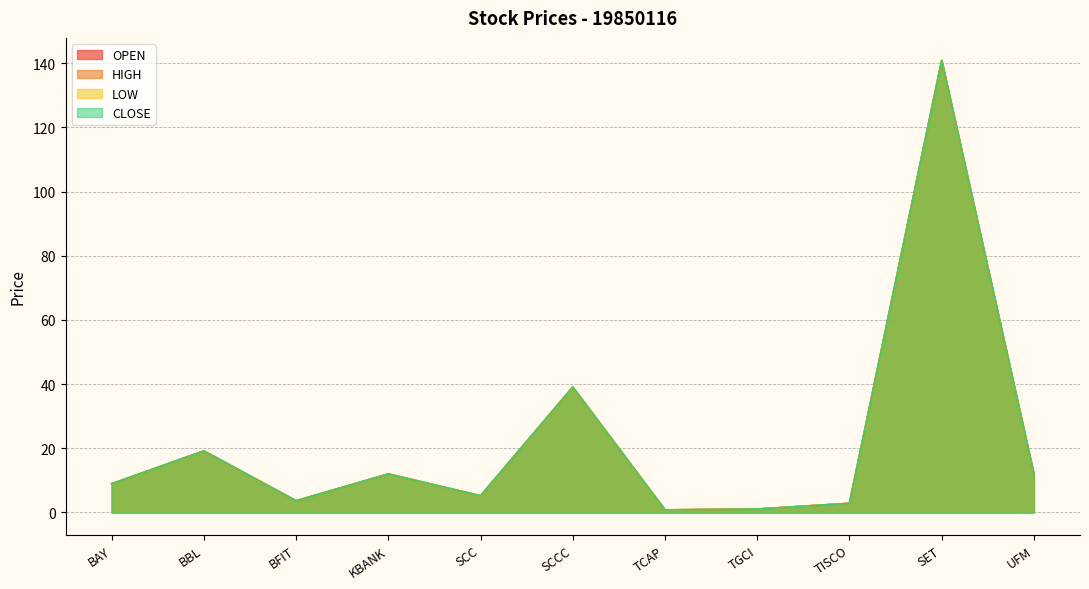

Which series has the largest range (max minus min)?

LOW